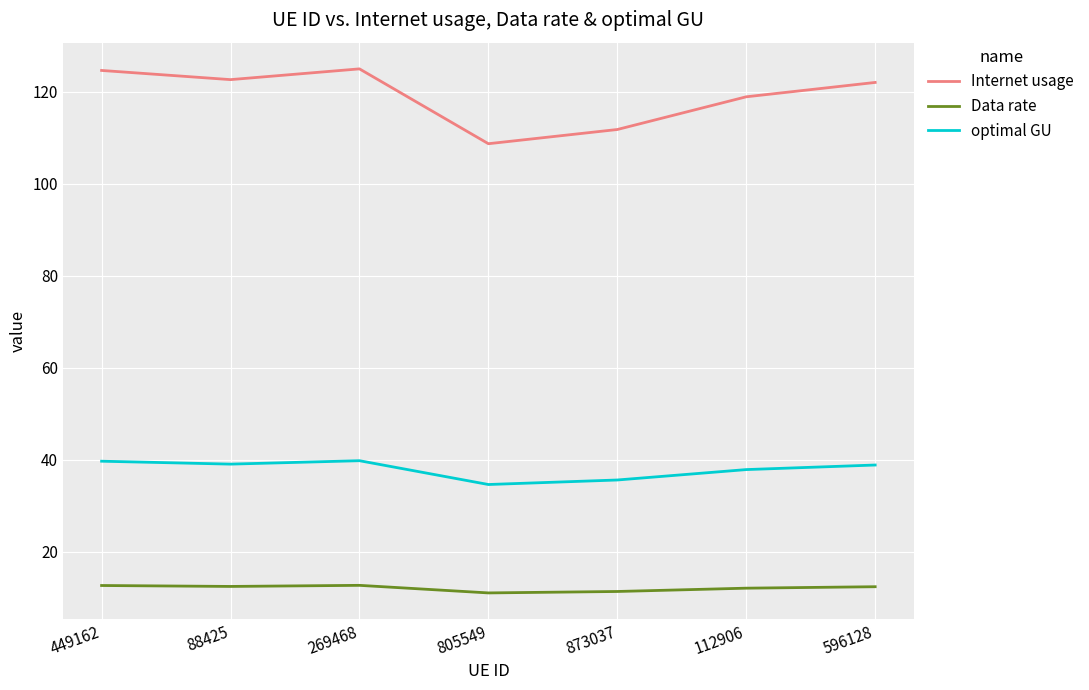

What are all the series names shown in the legend?

Internet usage, Data rate, optimal GU